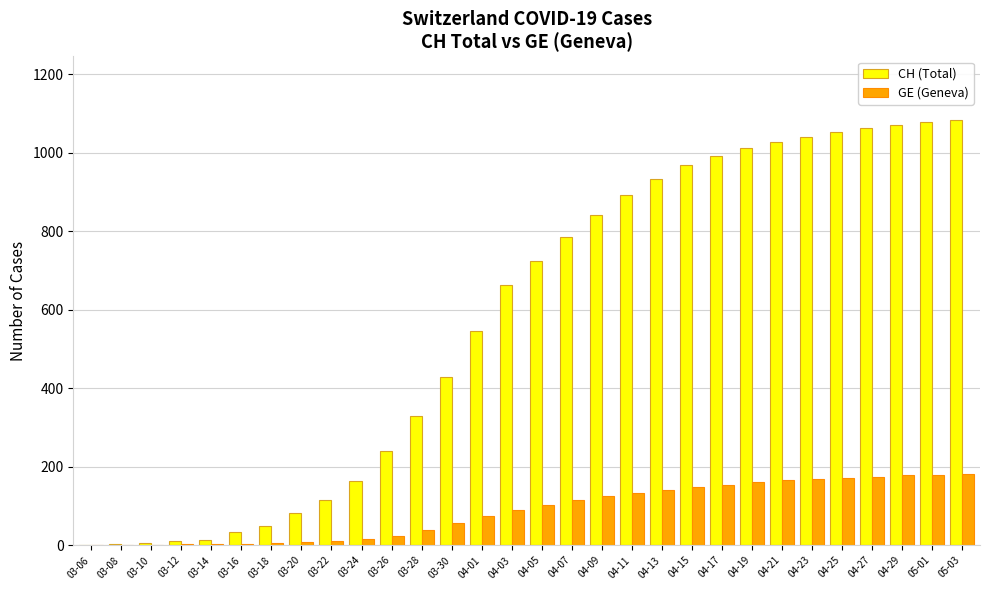

What is the sum of all CH (Total) values?

17239